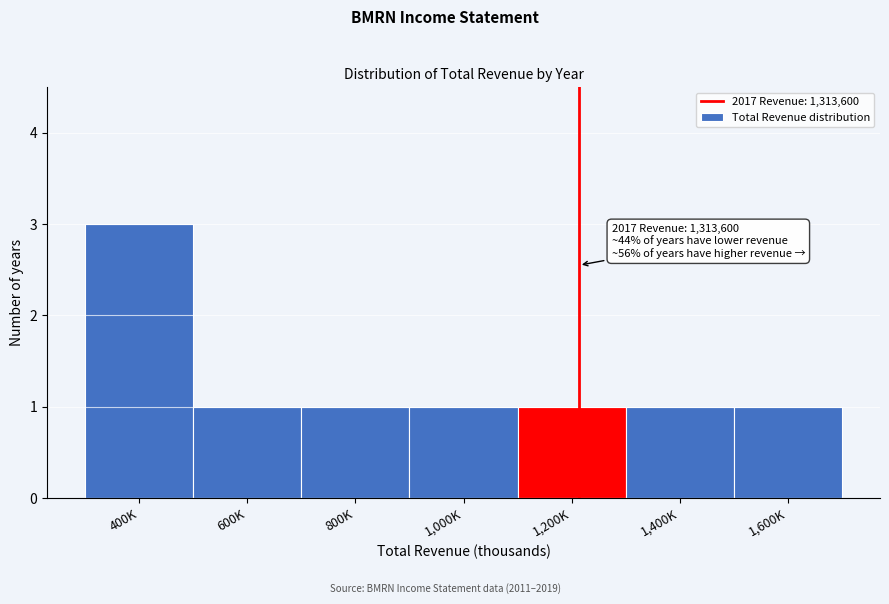

Reading left to right, what are all the values shown in this chart?

3	1	1	1	1	1	1